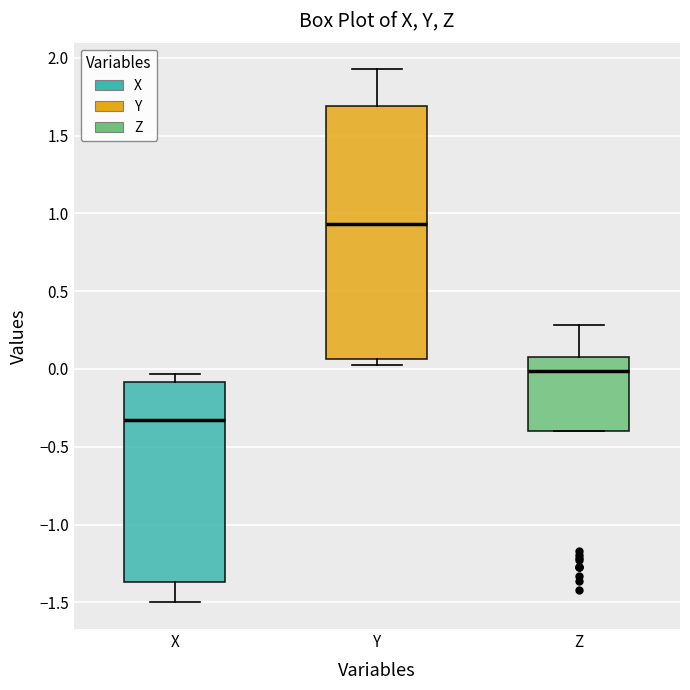

Reading left to right, transcribe this box plot: for each box, give where its median line is, the range the box spans, and where its two whiskers end, as read against the y-axis. The values are not printed on the chart, so give them approximately, as read against the axis.

X: median -0.35, box -1.35 to -0.10, whiskers -1.50 to -0.05
Y: median 0.95, box 0.05 to 1.70, whiskers 0.05 (just below the box's lower edge) to 1.95
Z: median 0.00, box -0.40 to 0.10, whiskers -0.40 to 0.30